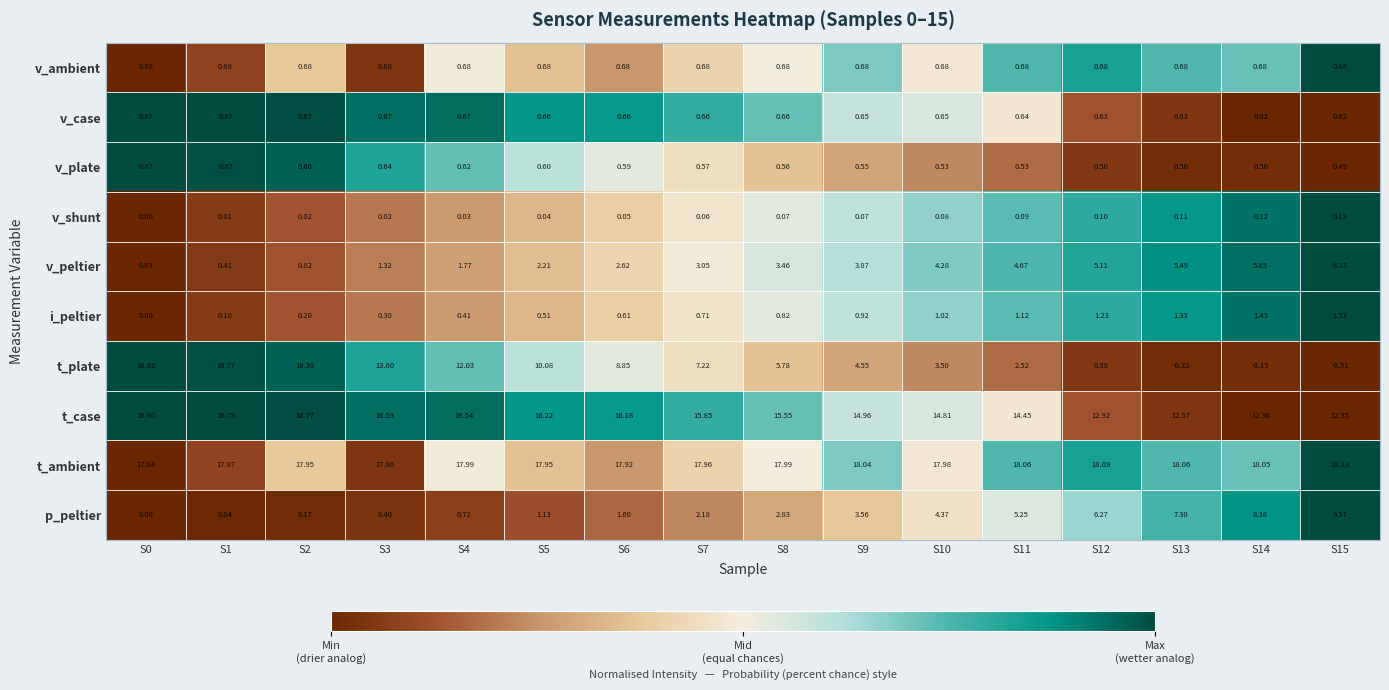

Which series has the largest total across all categories?

t_ambient